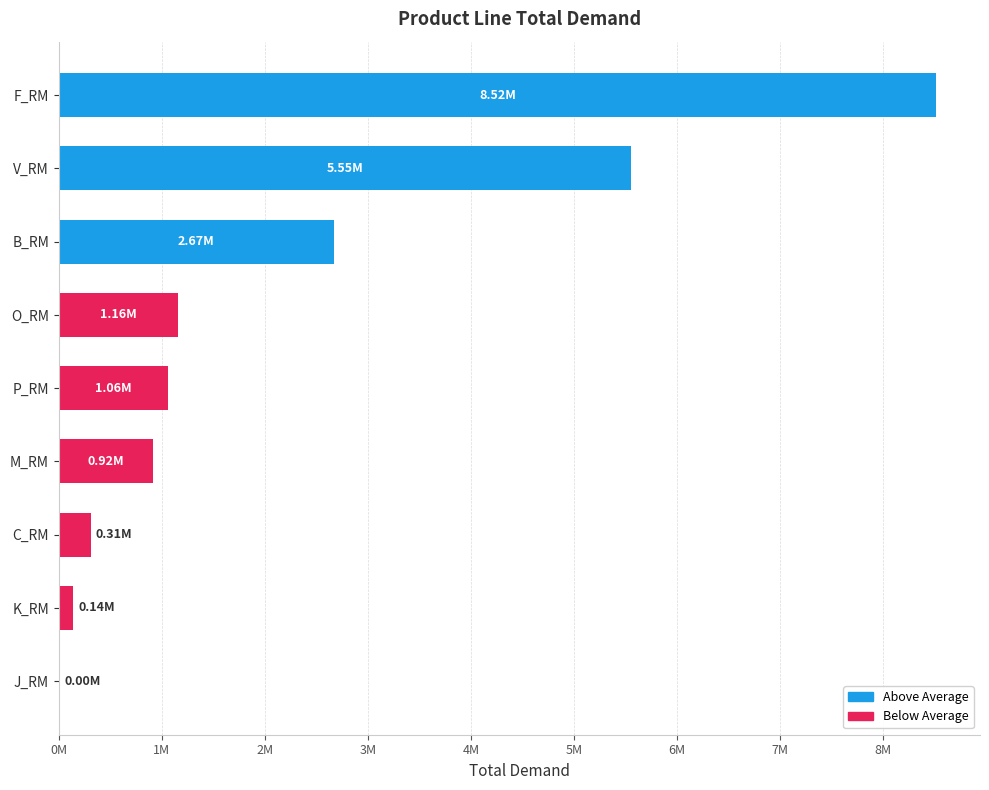

Does the chart contain stacked bars?

No